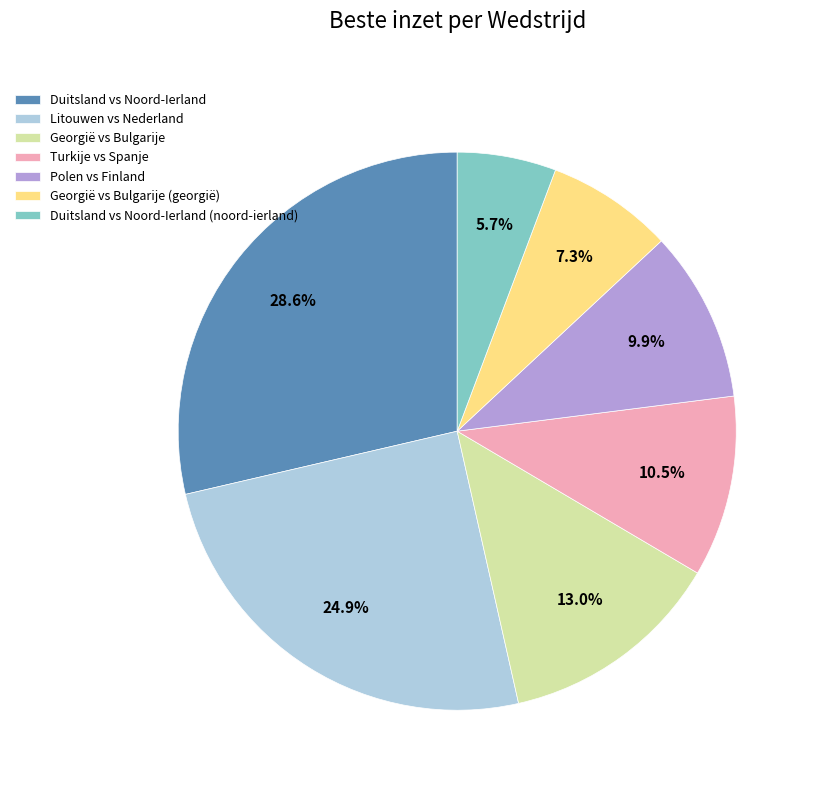

True or false: Georgië vs Bulgarije (georgië) accounts for 7% of the total.

True